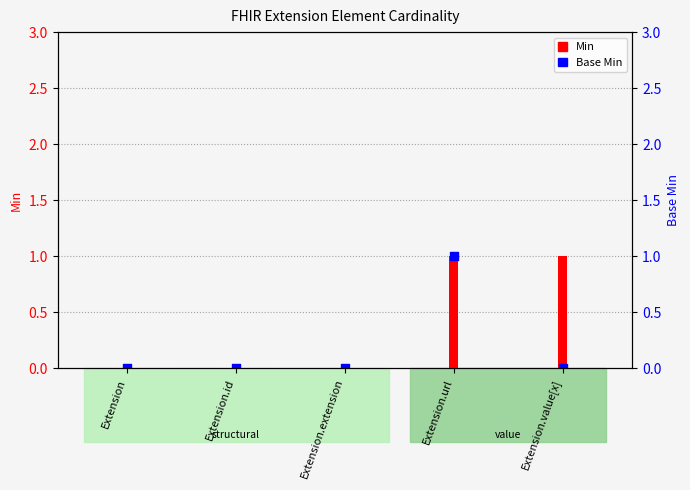

At which category is the sum across all series the highest?

Extension.url